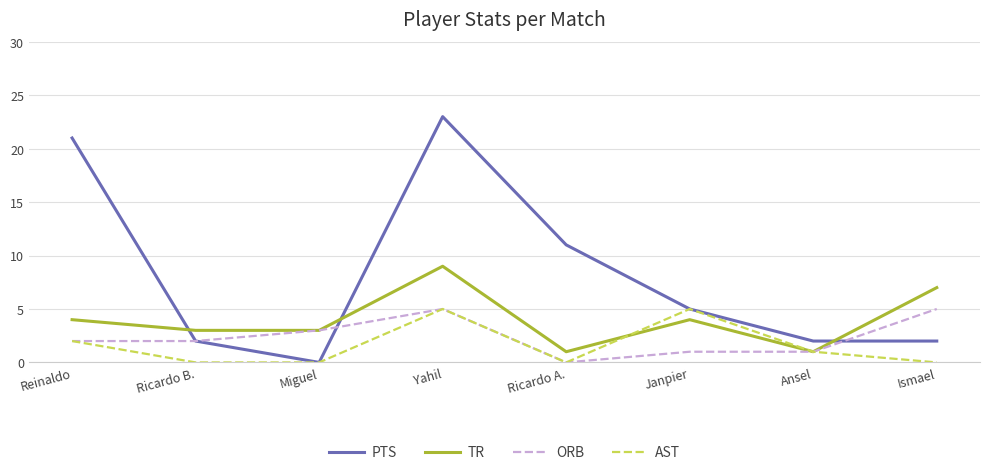

The value of AST at Ricardo B. is 0. True or false?

True